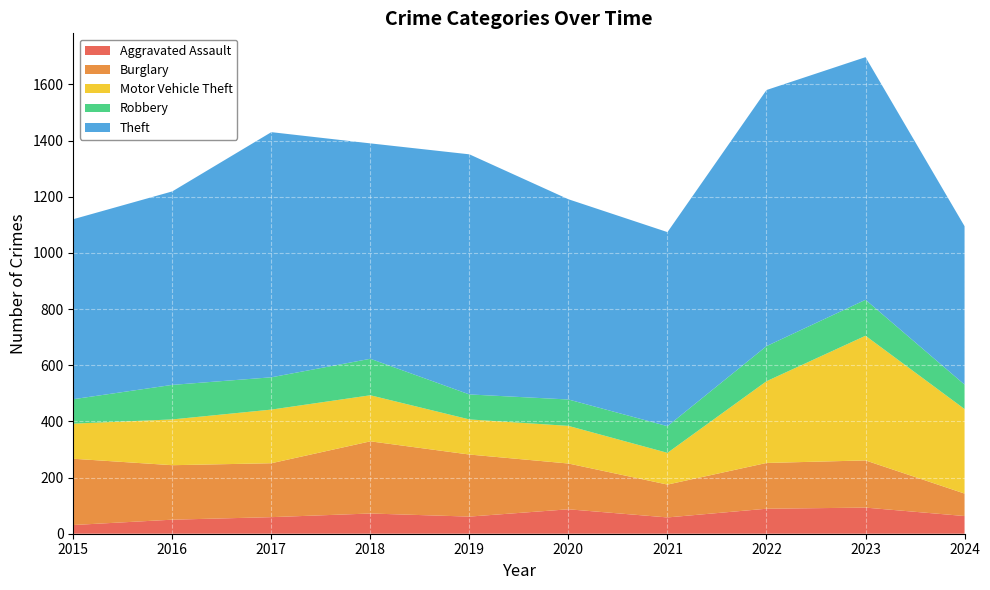

Reading right to left, list all the values displayed in this chart.

Aggravated Assault: 2024=63	2023=93	2022=89	2021=58	2020=87	2019=61	2018=72	2017=59	2016=50	2015=31
Burglary: 2024=80	2023=168	2022=163	2021=117	2020=163	2019=221	2018=257	2017=192	2016=194	2015=236
Motor Vehicle Theft: 2024=301	2023=444	2022=291	2021=113	2020=134	2019=125	2018=164	2017=191	2016=163	2015=125
Robbery: 2024=87	2023=128	2022=125	2021=95	2020=94	2019=89	2018=130	2017=115	2016=123	2015=87
Theft: 2024=564	2023=864	2022=912	2021=691	2020=713	2019=855	2018=767	2017=873	2016=689	2015=641